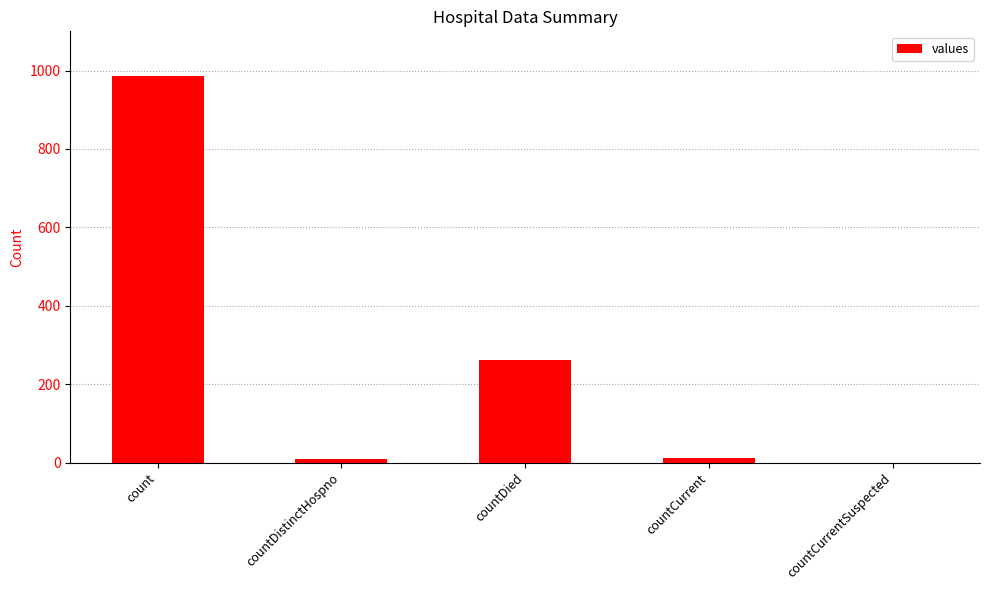

At which label is the value closest to 492?

countDied